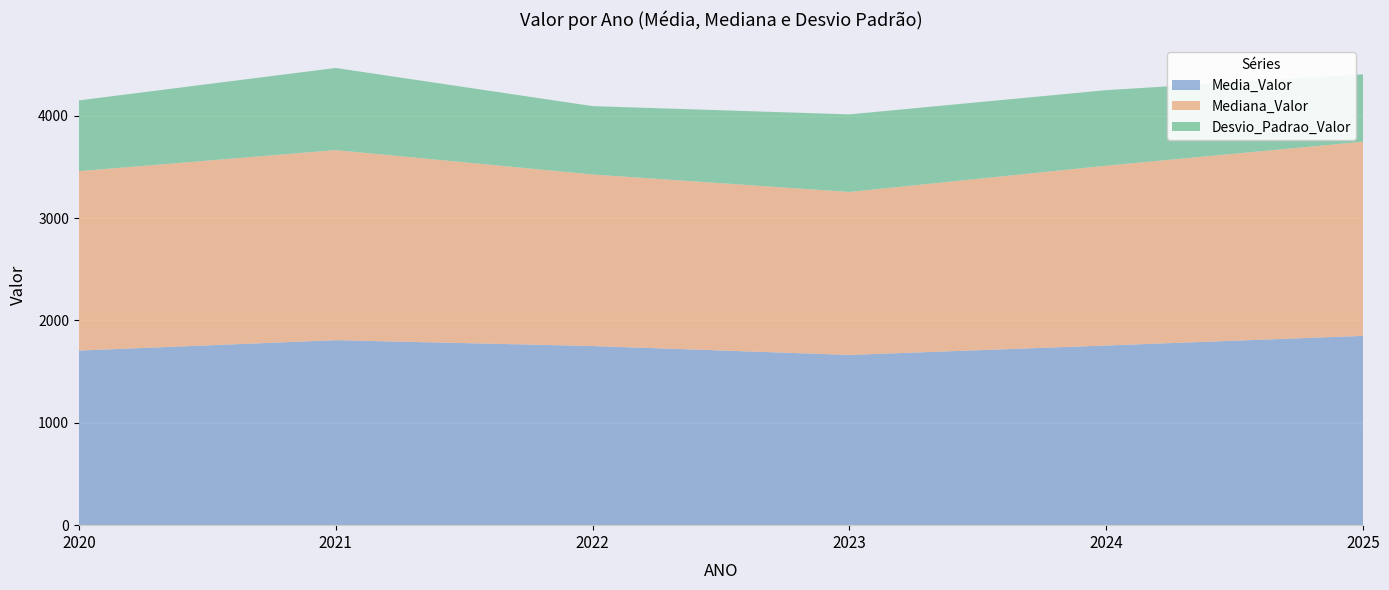

Reading left to right, extract all data points from this chart.

Media_Valor: 1705.7	1807.1	1750.2	1663.0	1755.2	1849.2
Mediana_Valor: 1752.6	1856.8	1675.5	1592.1	1756.5	1897.2
Desvio_Padrao_Valor: 691.2	802.5	668.0	757.7	738.0	658.5